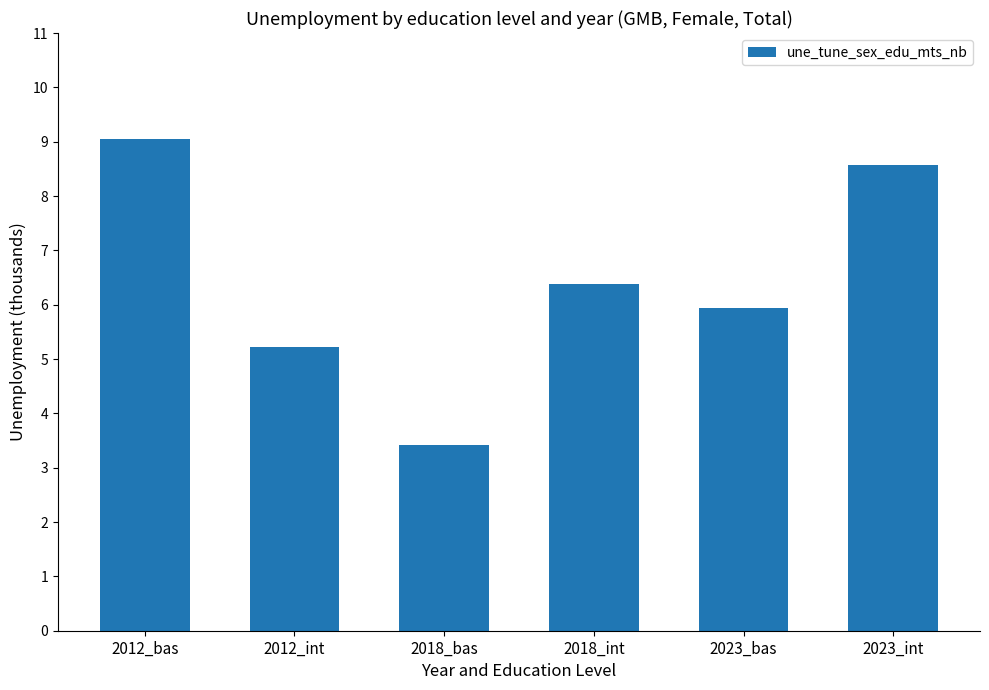

Where is the data nearest to the value 6?

2023_bas